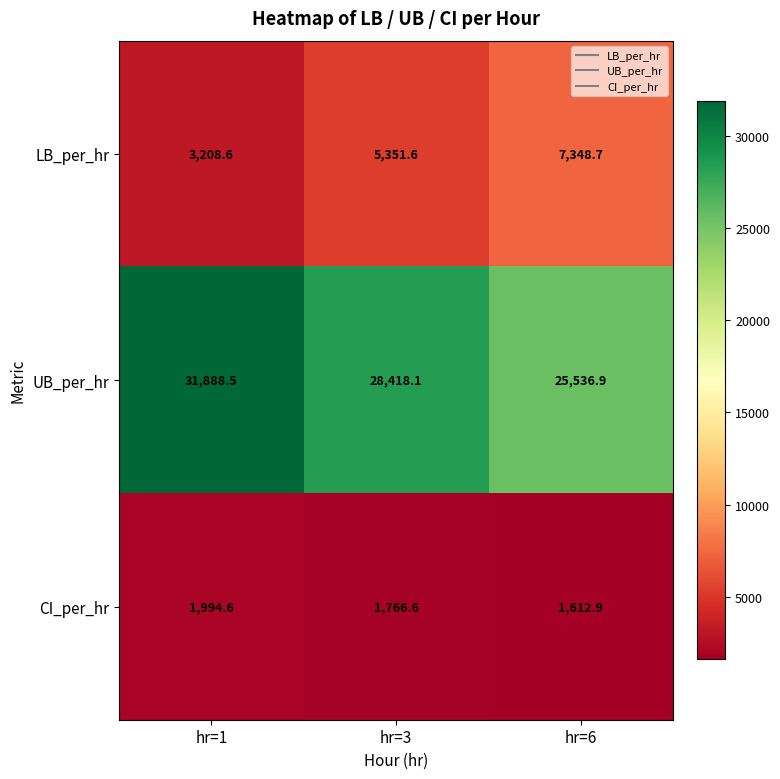

Is it true that LB_per_hr equals 1488.8 at hr=3?

False